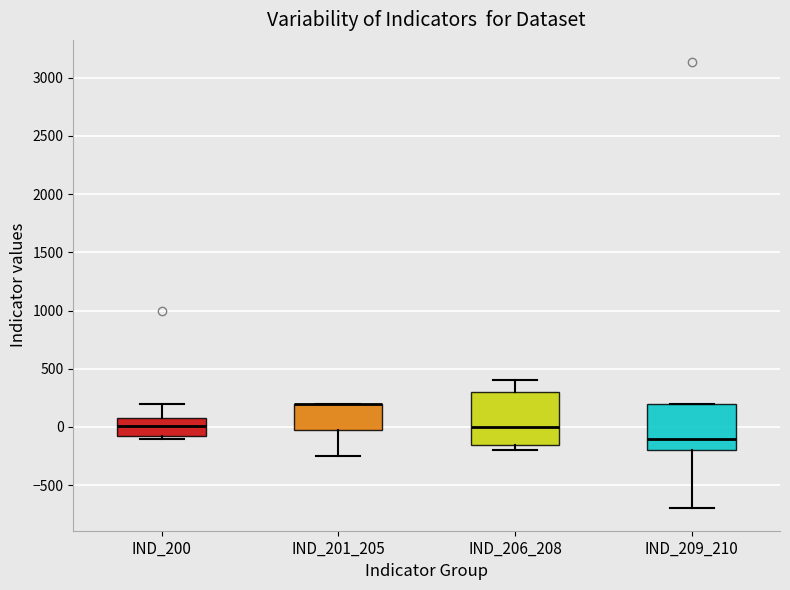

Reading left to right, transcribe this box plot: for each box, give where its median line is, the range the box spans, and where its two whiskers end, as read against the y-axis. The values are not printed on the chart, so give them approximately, as read against the axis.

IND_200: median 0, box -100 to 100, whiskers -100 (just below the box's lower edge) to 200
IND_201_205: median 200 (drawn on the box's upper edge), box 0 to 200, whiskers -250 to 200
IND_206_208: median 0, box -150 to 300, whiskers -200 to 400
IND_209_210: median -100, box -200 to 200, whiskers -700 to 200